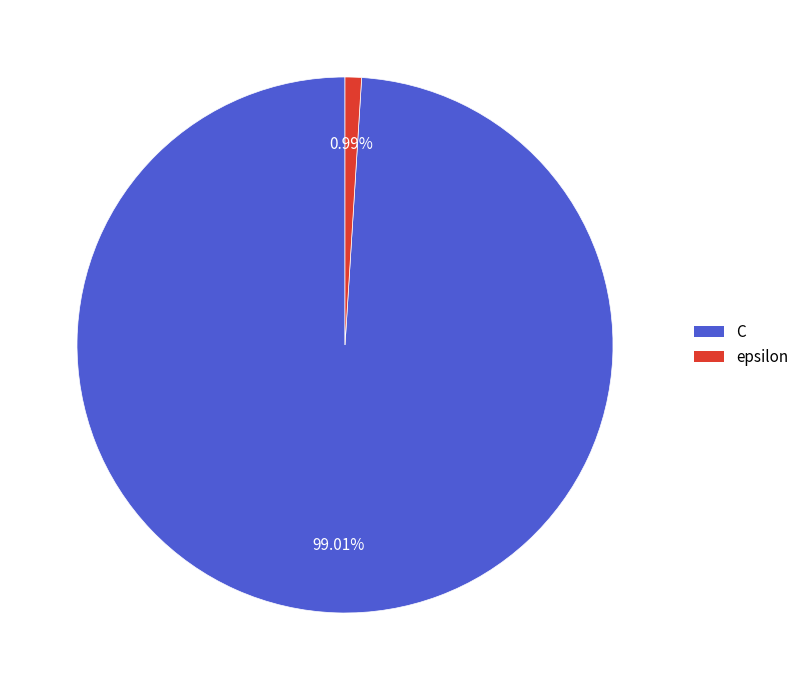

Does any single category account for the majority?

Yes